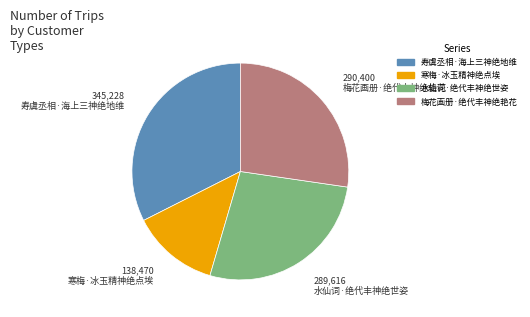

What is the ratio of the value at 寒梅·冰玉精神绝点埃 to the value at 梅花画册·绝代丰神绝艳花?

0.5